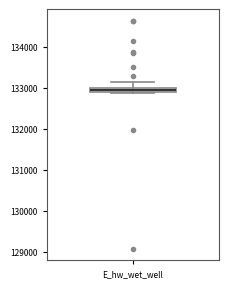

Where does the upper whisker of the box for E_hw_wet_well end on the y-axis? The values are not printed on the chart, so give them approximately, as read against the axis.

133100